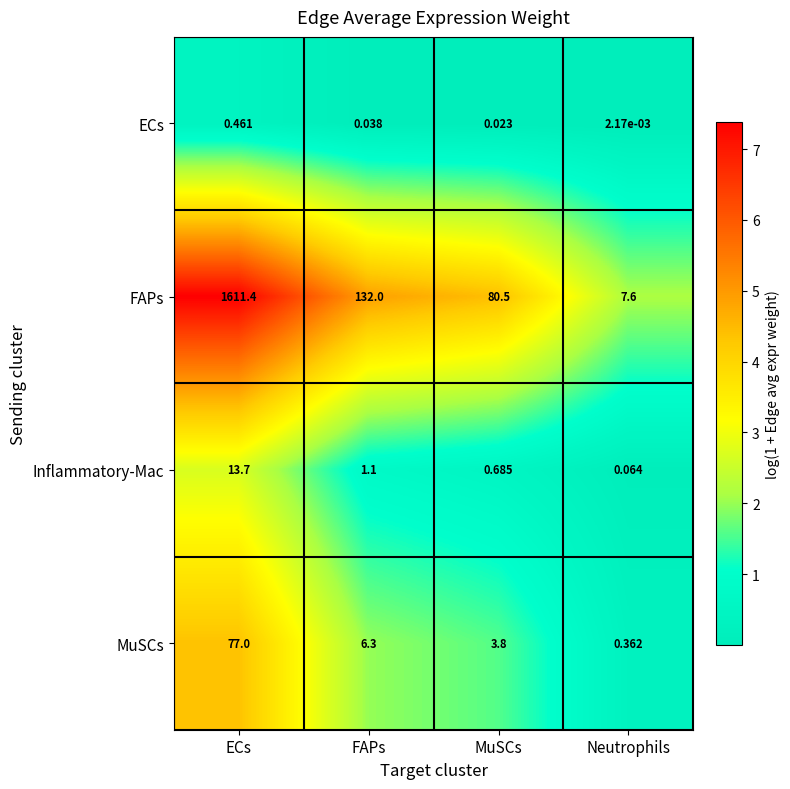

Is the value of ECs at FAPs greater than the value of Inflammatory-Mac at MuSCs?

No